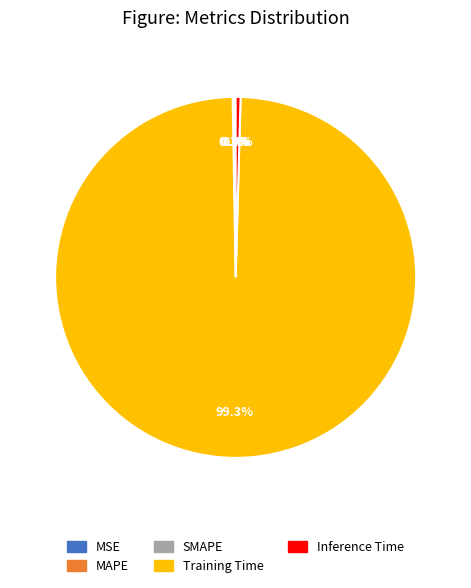

How much of the chart is everything except Inference Time?

99.6%